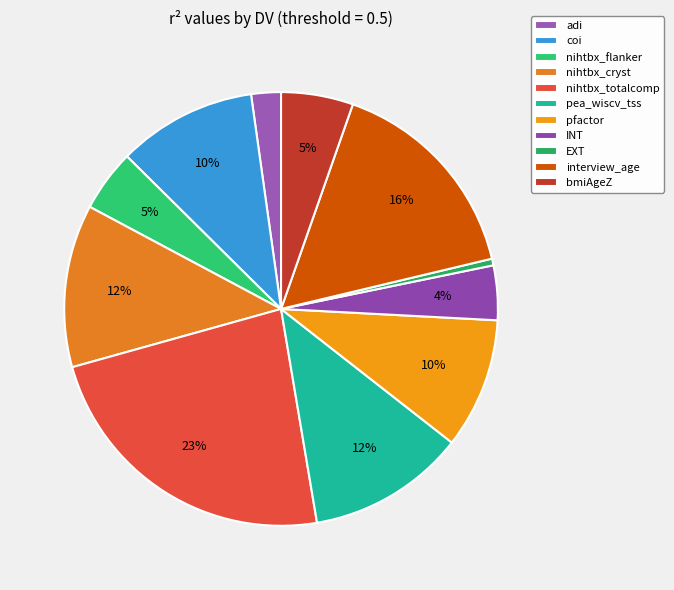

To the nearest percent, what is the combined percentage of interview_age and nihtbx_cryst?

28%